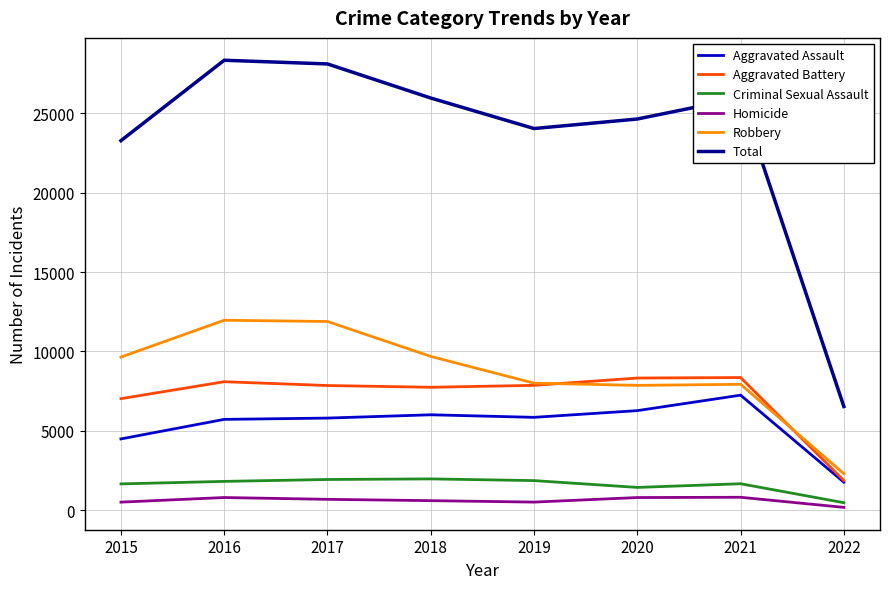

What is the highest value of the Aggravated Battery series?

8348